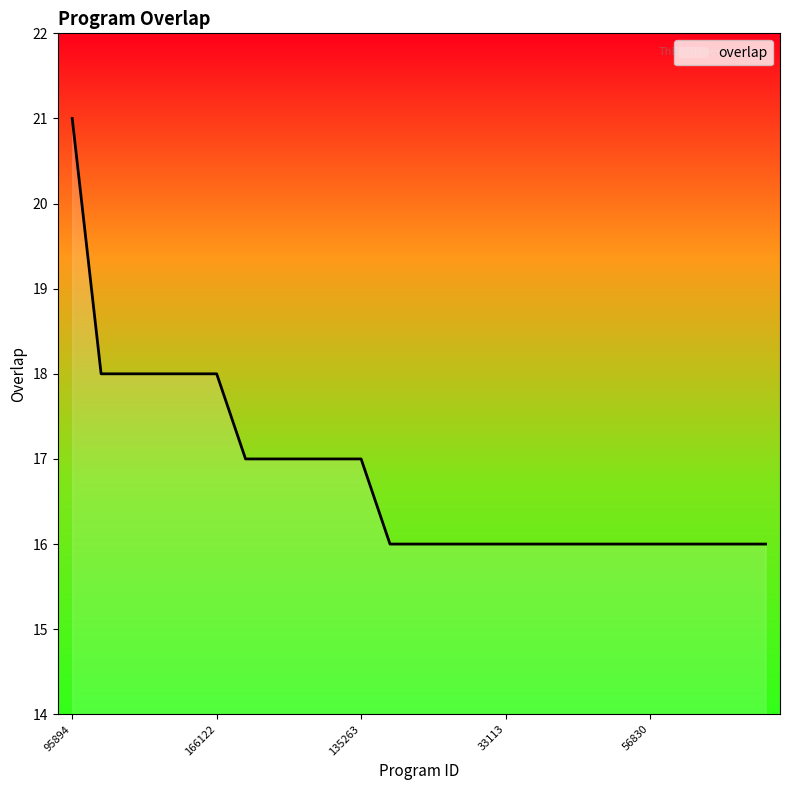

What is the smallest value displayed?

16